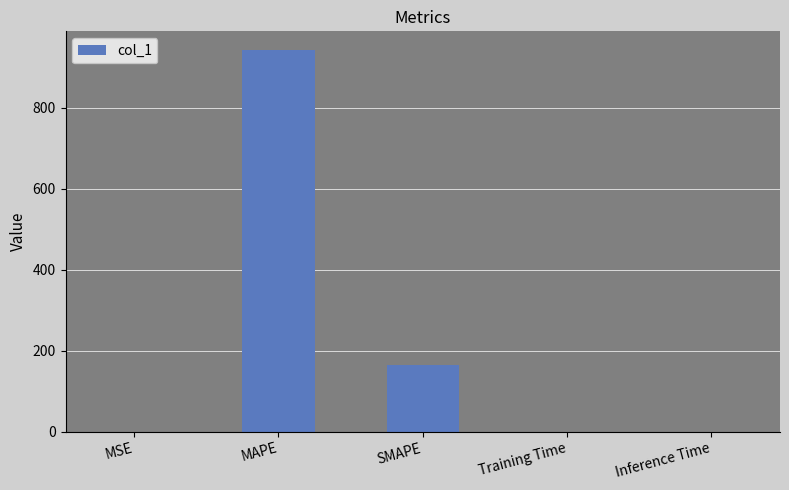

Which category has the highest value across all series?

MAPE